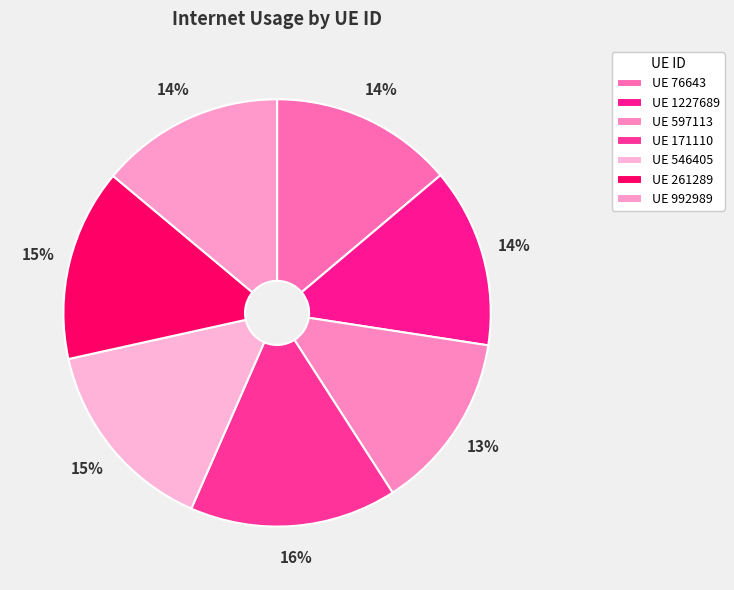

Which slice is the smallest?

597113